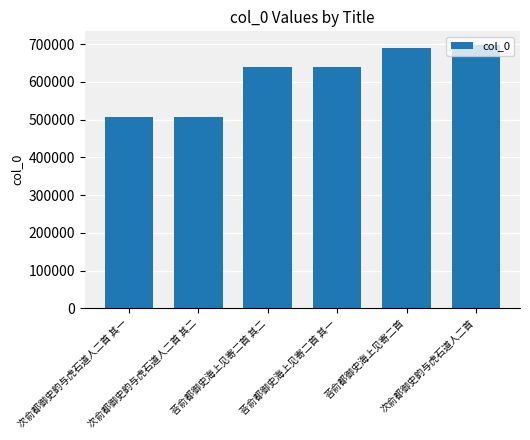

At which category does the chart reach its peak across all series?

次俞都御史韵与虎石道人二首